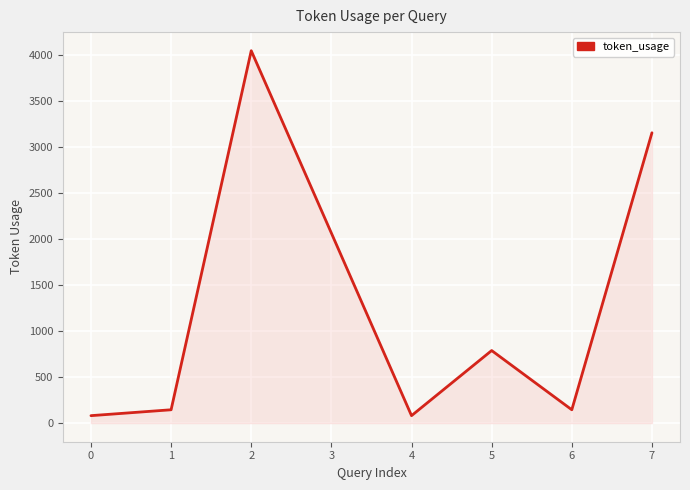

What is the difference between the second highest and second lowest values?

3076